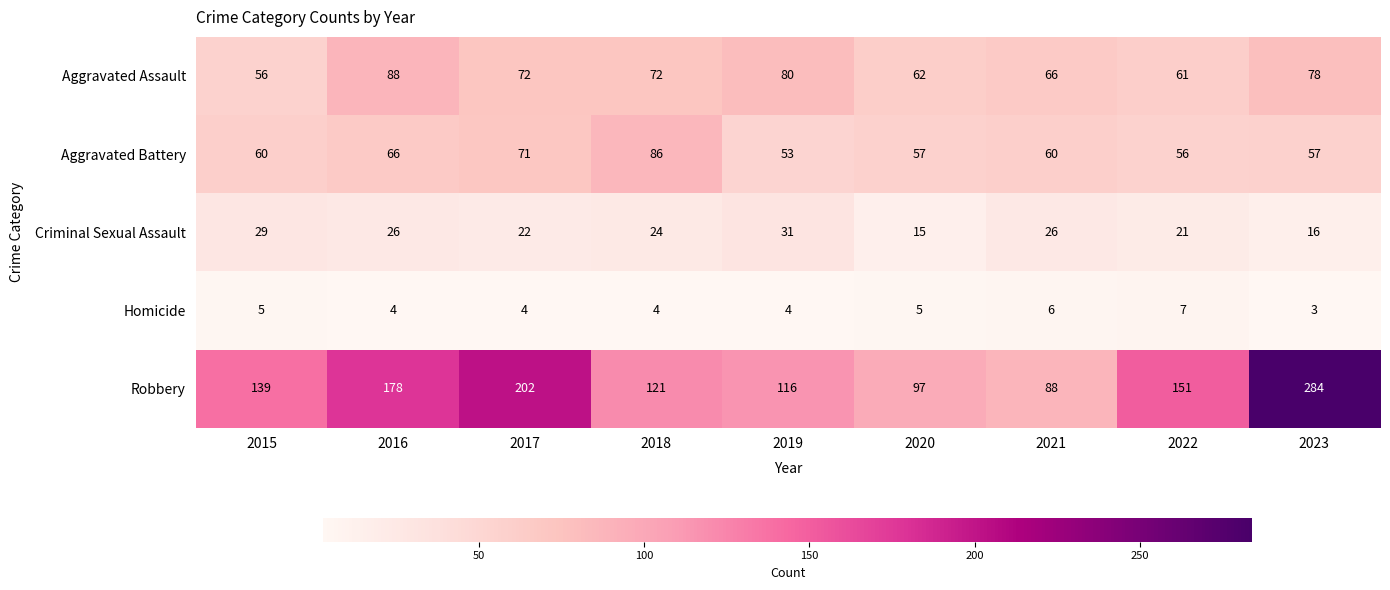

Which series changed the most between 2017 and 2021?

Robbery